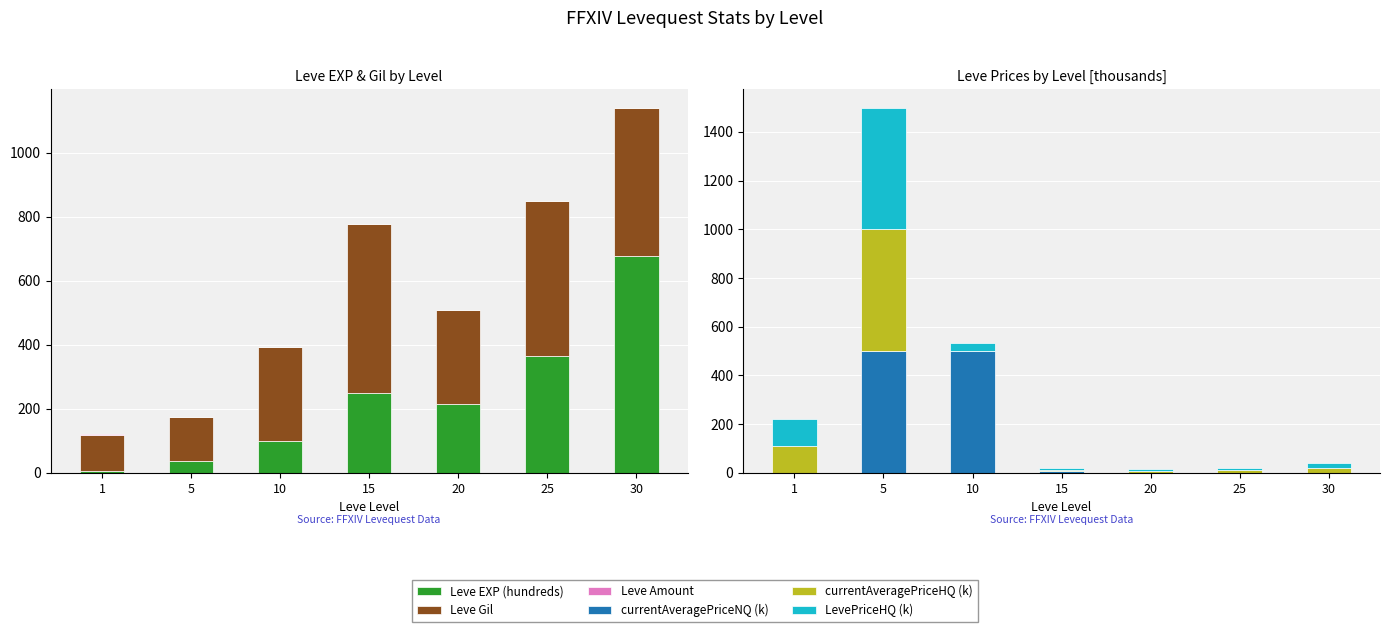

What are all the series names shown in the legend?

Leve EXP (hundreds), Leve Gil, Leve Amount, currentAveragePriceNQ (k), currentAveragePriceHQ (k), LevePriceHQ (k)